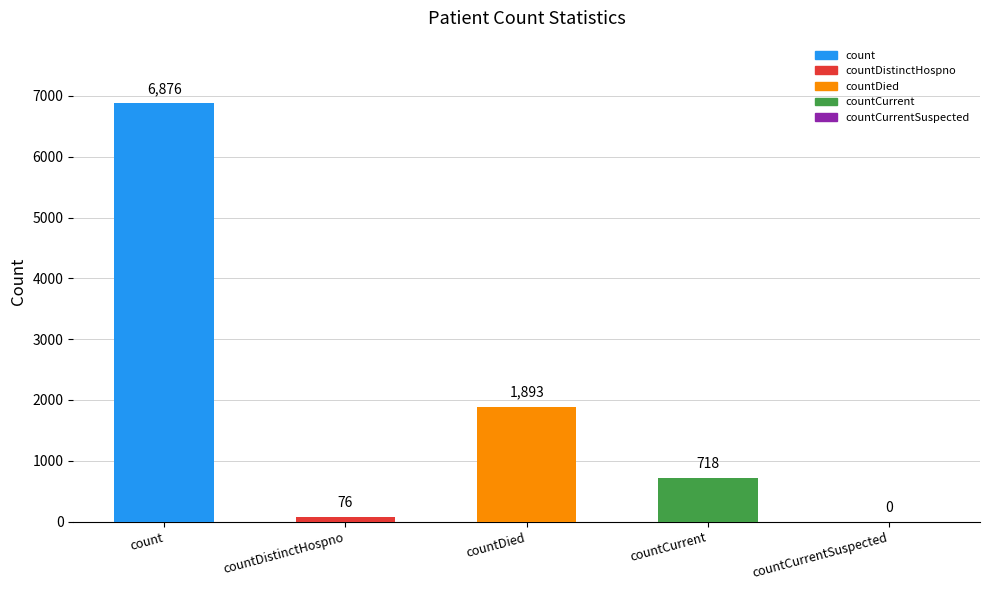

Where does the data first go above 718?

count